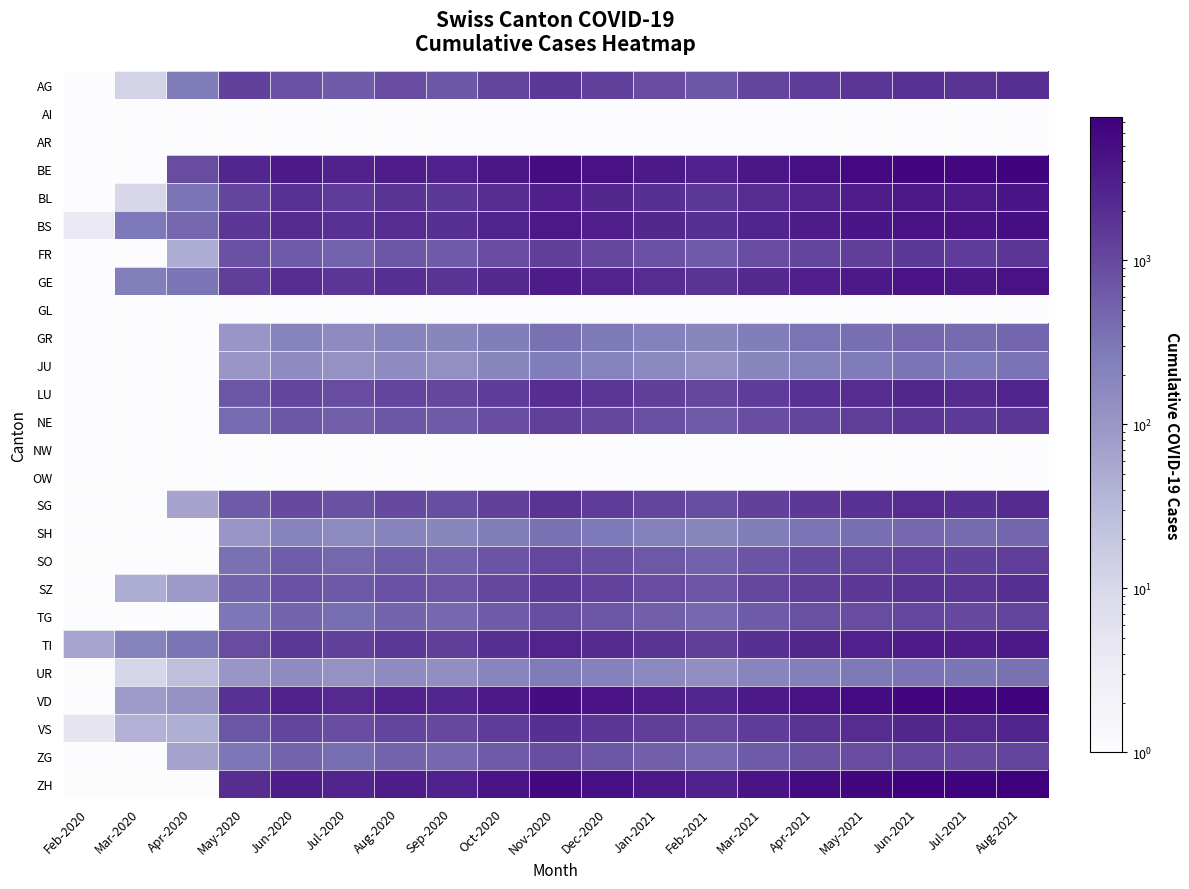

What is the smallest value displayed?

0.5